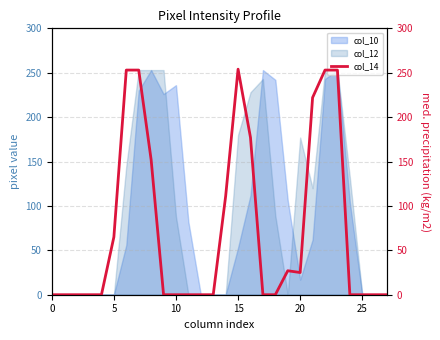

True or false: there are more than 1 points higher than both neighbors.

True